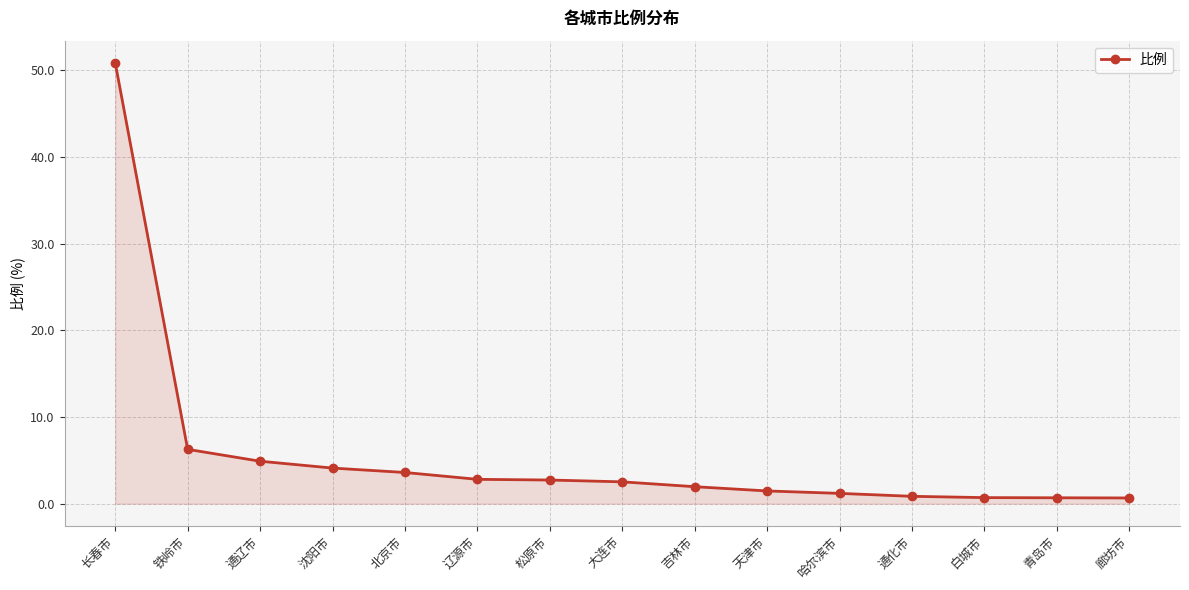

What is the greatest value displayed?

50.9